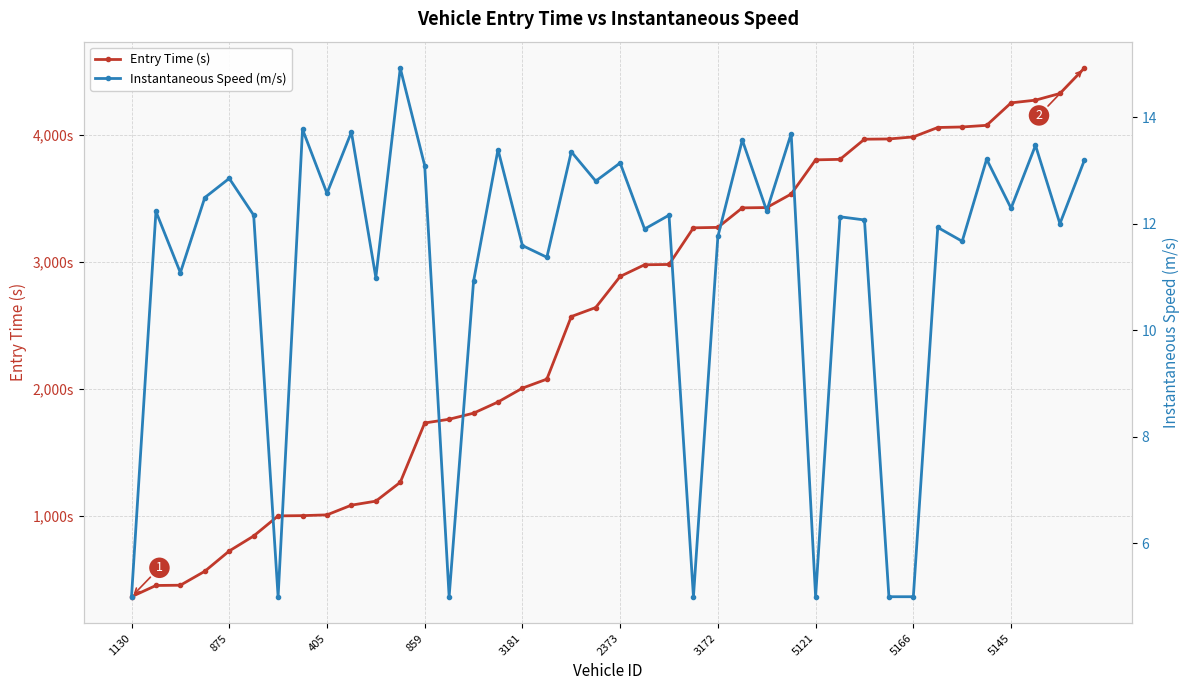

List the labels in order of Instantaneous Speed (m/s) value, smallest first.

1130, 3172, 13, 23, 28, 31, 32, 14, 10, 405, 17, 16, 34, 24, 21, 33, 38, 30, 29, 2373, 22, 875, 26, 36, 859, 5166, 19, 3181, 12, 20, 39, 35, 18, 15, 37, 25, 27, 5145, 5121, 11